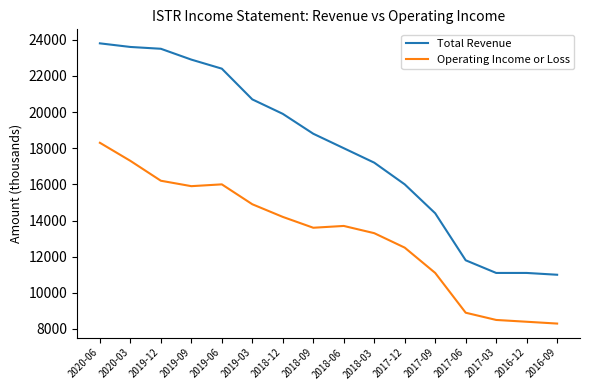

True or false: Operating Income or Loss has a value of 21107 at 2019-12.

False